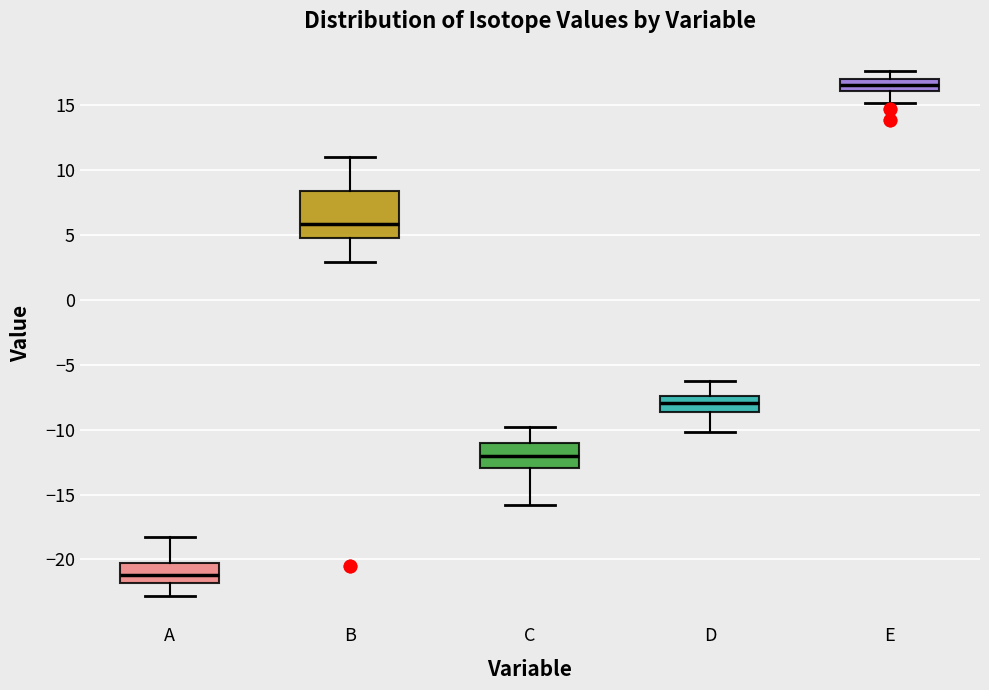

Which box's median line is the lowest?

A